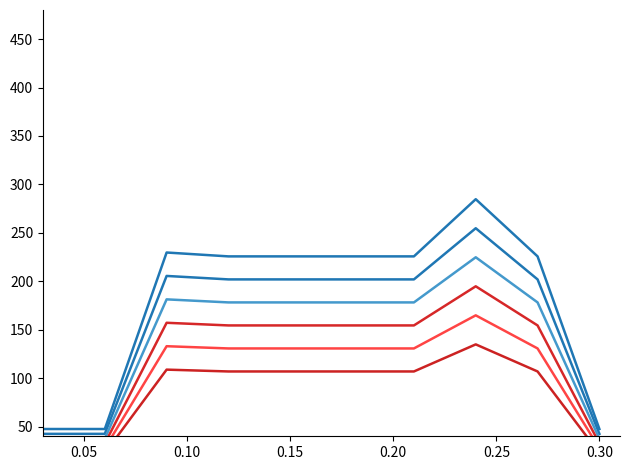

What is the difference between the highest and lowest values at 0.10?

120.9